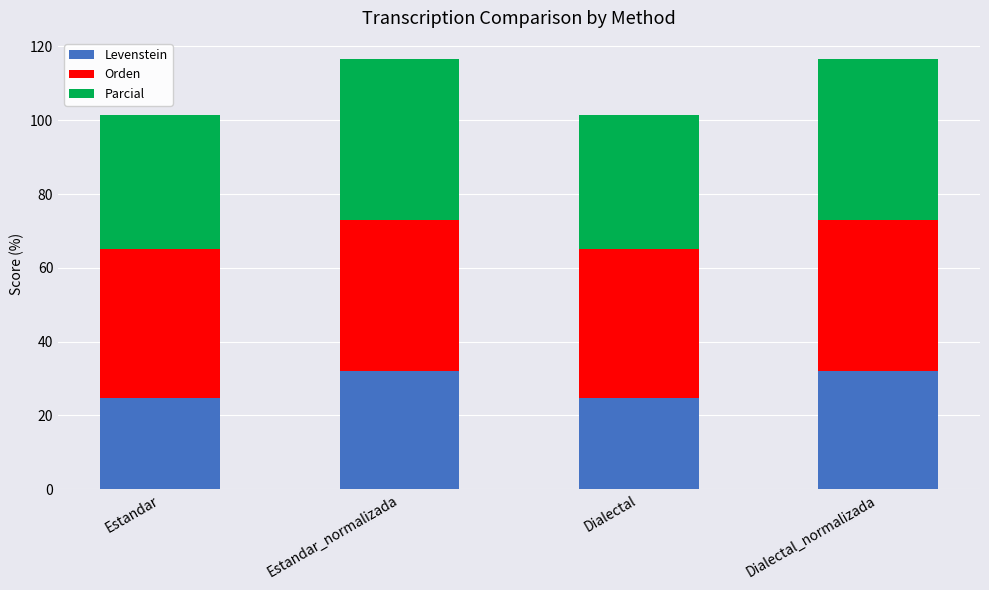

What is the maximum value for Levenstein?

32.0